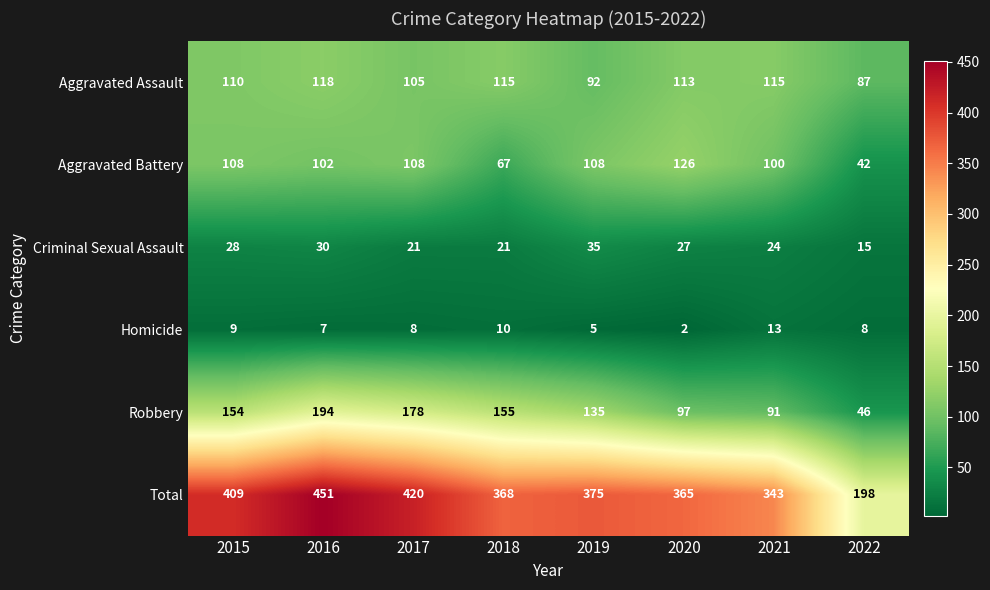

At 2017, list the series in order from largest to smallest.

Total, Robbery, Aggravated Battery, Aggravated Assault, Criminal Sexual Assault, Homicide